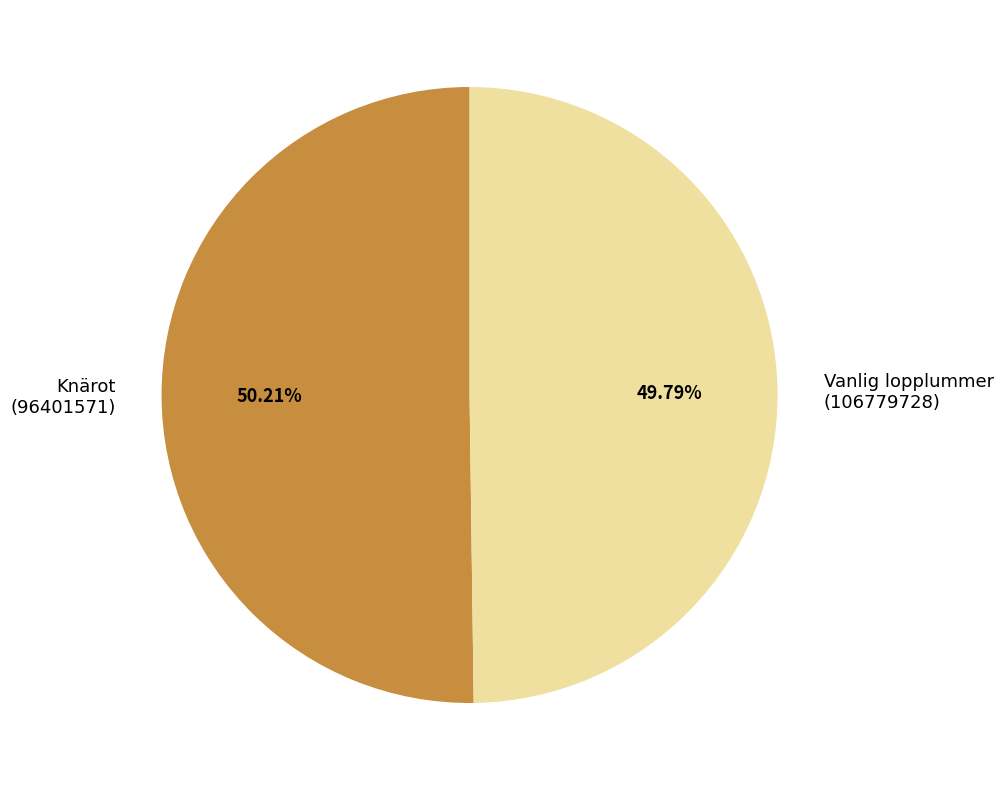

Is there any slice that represents more than half of the pie?

Yes